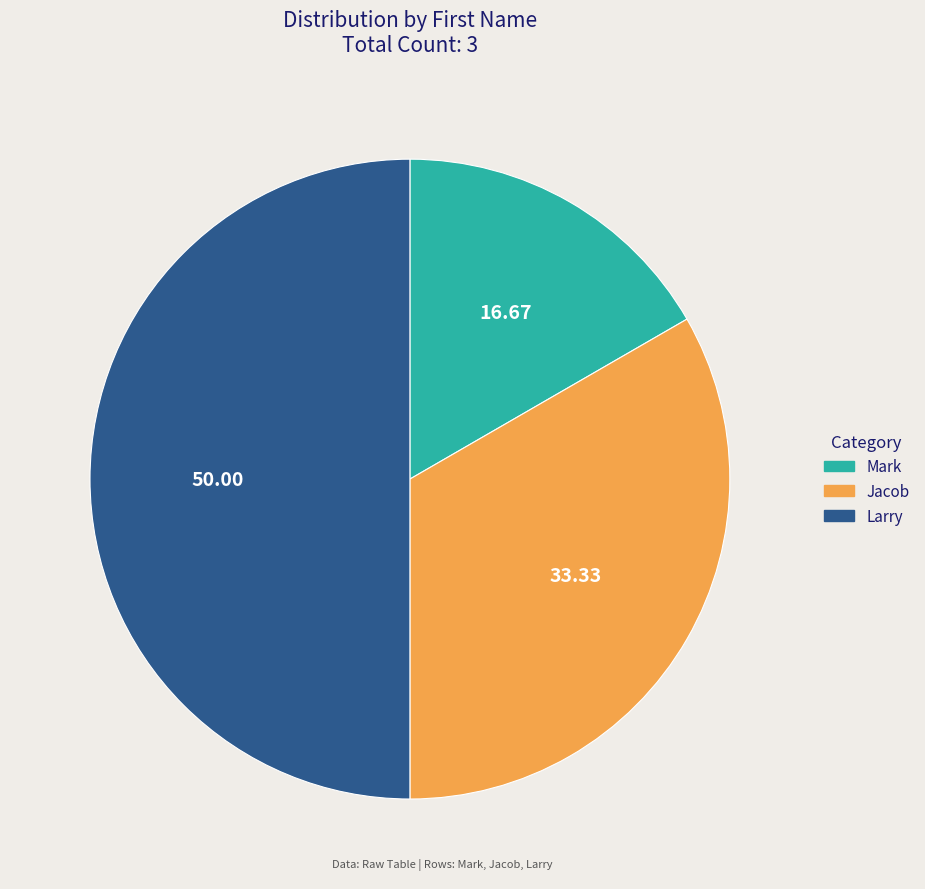

Is Mark the majority of the pie?

No